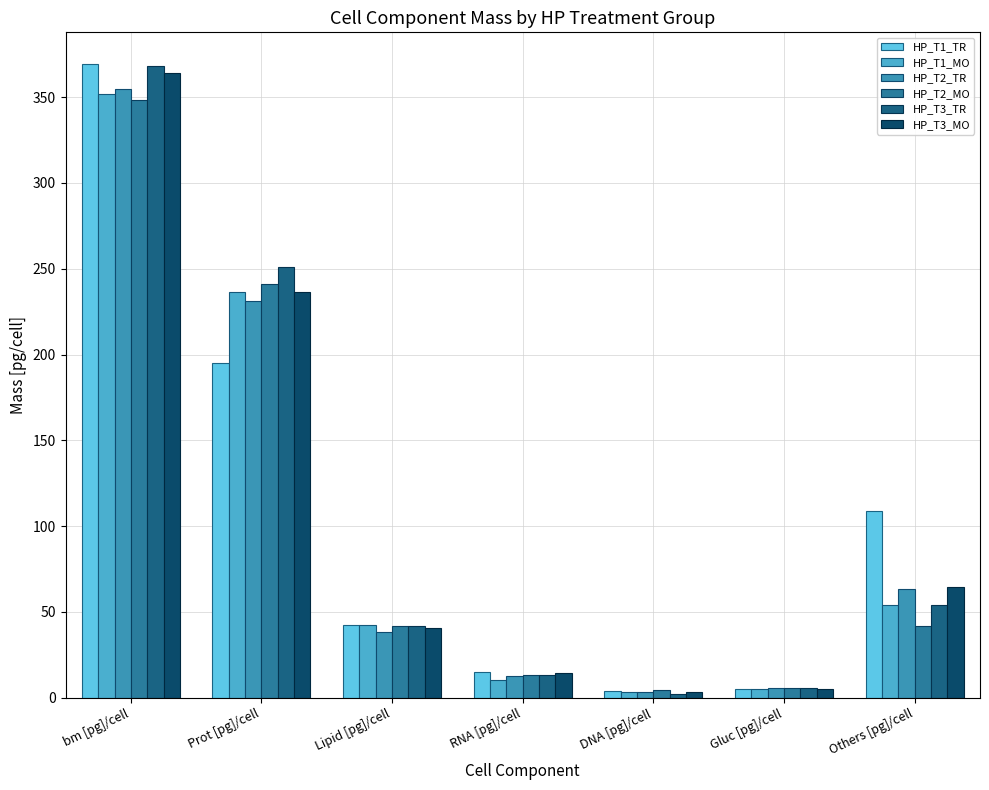

Reading left to right, what are all the values shown in this chart?

HP_T1_TR: 369.3	194.8	42.2	14.8	3.9	4.9	108.7
HP_T1_MO: 351.7	236.3	42.7	10.6	3.3	4.9	54.0
HP_T2_TR: 354.8	231.3	38.1	13.0	3.4	5.7	63.2
HP_T2_MO: 348.5	241.1	41.7	13.5	4.7	5.6	41.9
HP_T3_TR: 367.9	250.7	41.9	13.5	2.4	5.4	53.9
HP_T3_MO: 364.3	236.4	40.5	14.2	3.6	5.3	64.3